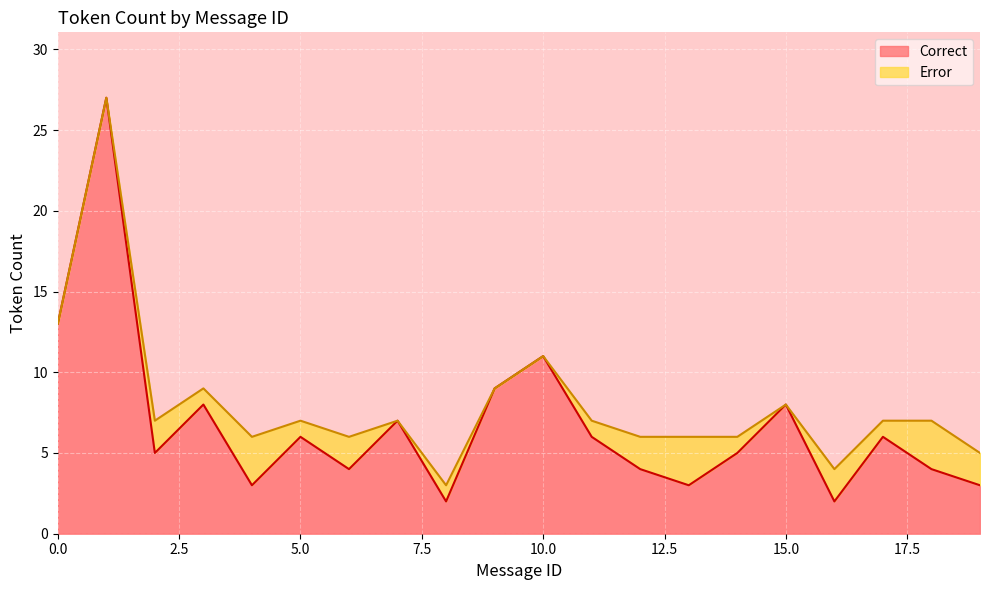

What is the maximum value shown in the chart?

27